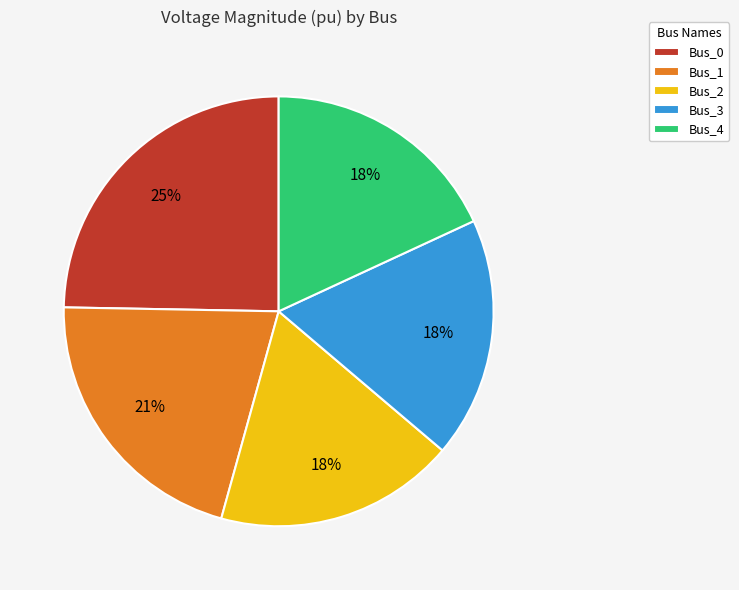

Combined, do Bus_4 and Bus_2 account for over 50%?

No